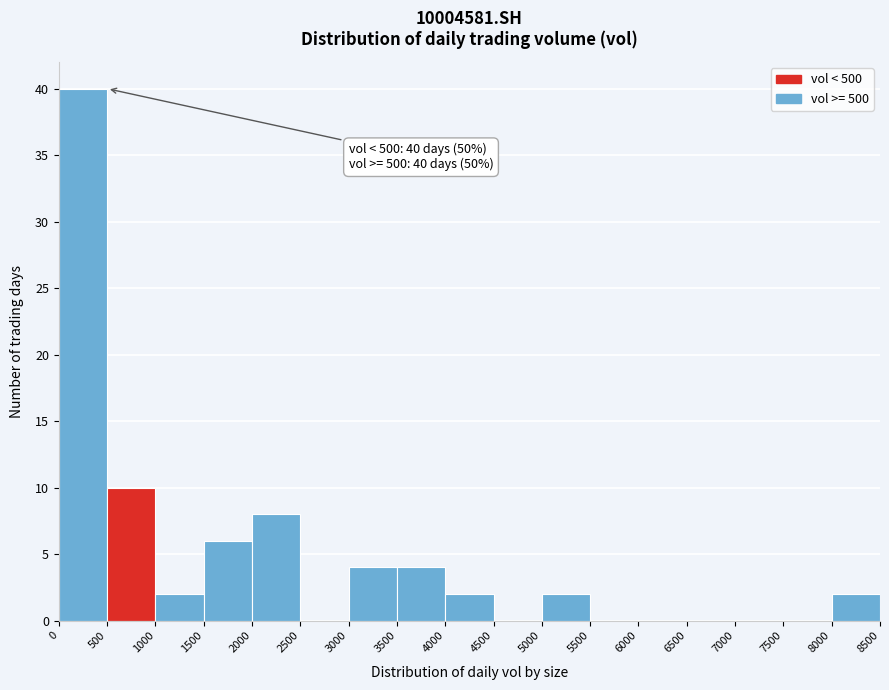

Which range on the x-axis has the tallest bar?

0 to 500